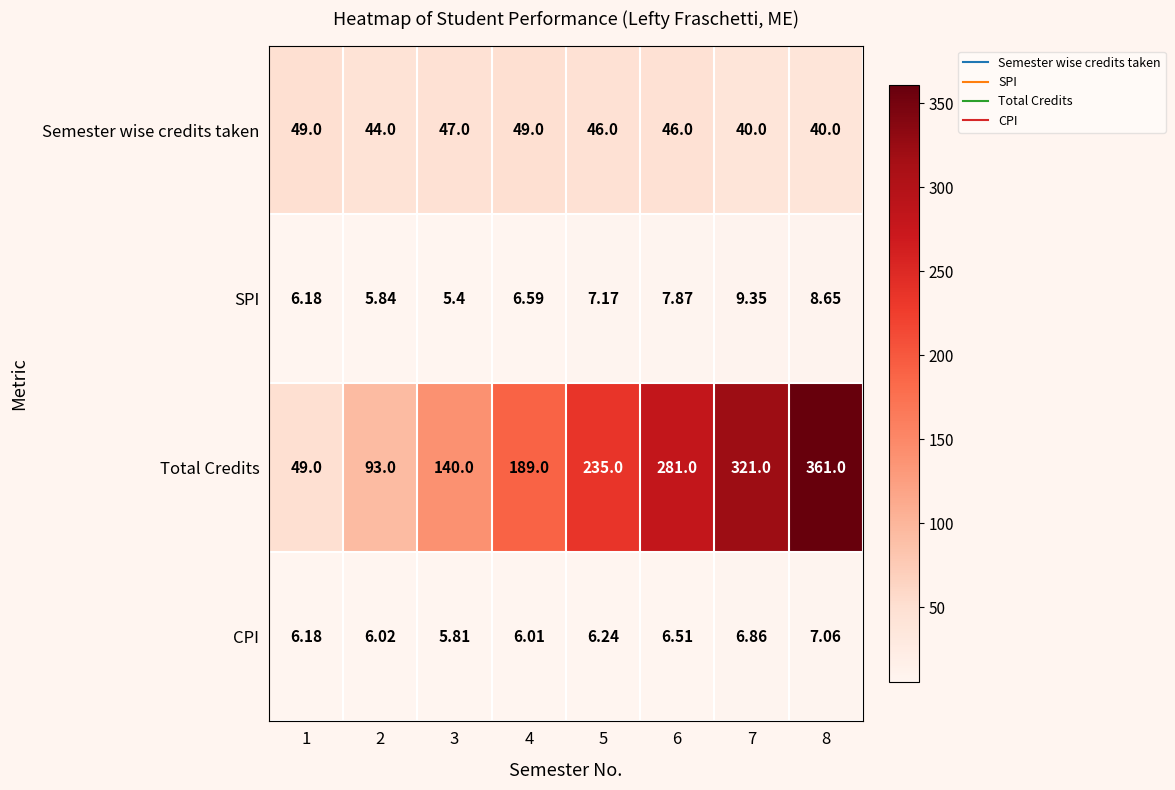

How many series are shown in this chart?

4